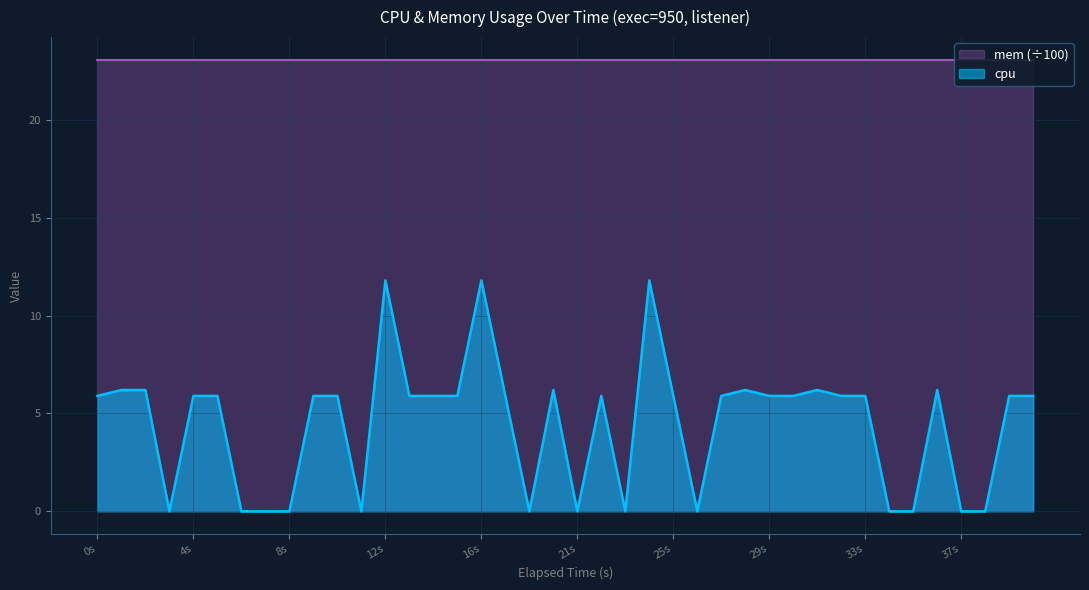

Which series has the widest spread of values?

cpu